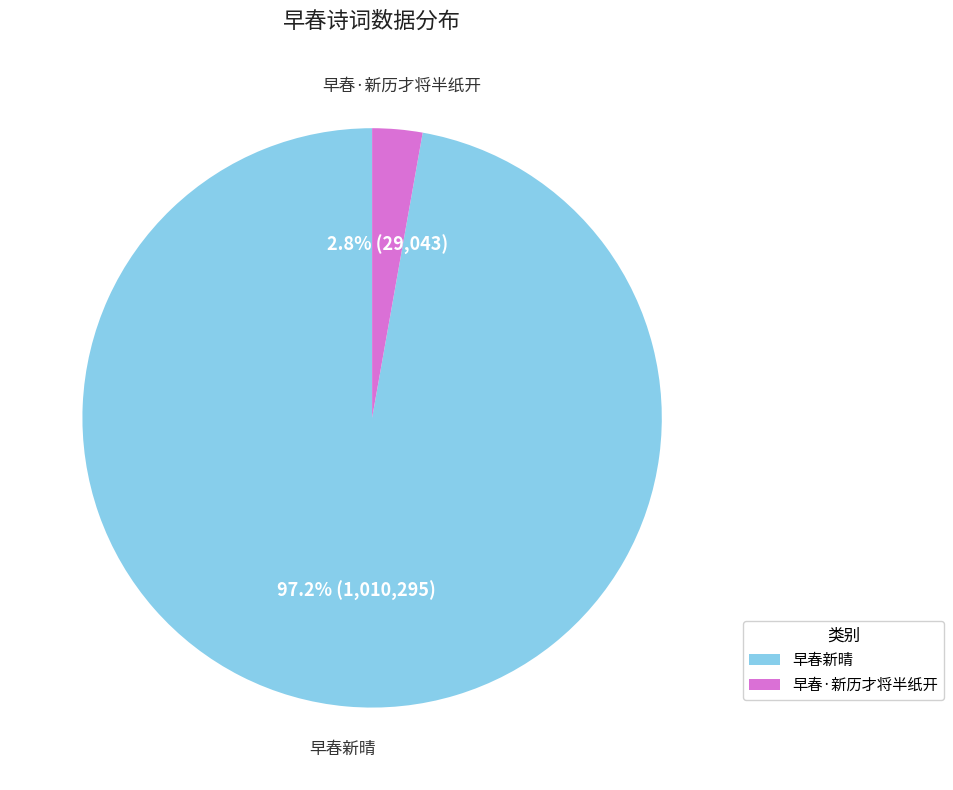

How many segments does this pie chart have?

2